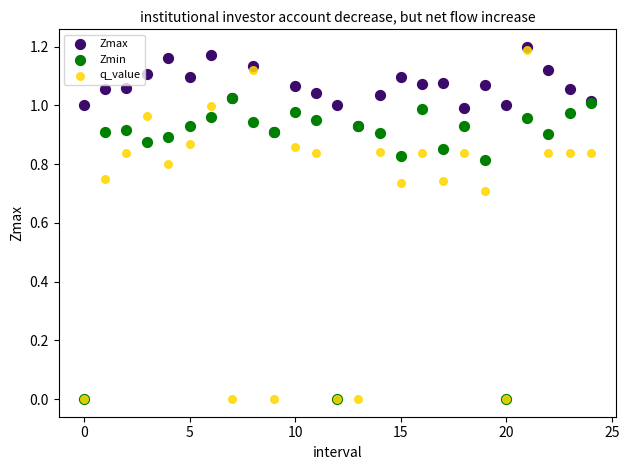

What are all the series names shown in the legend?

Zmax, Zmin, q_value